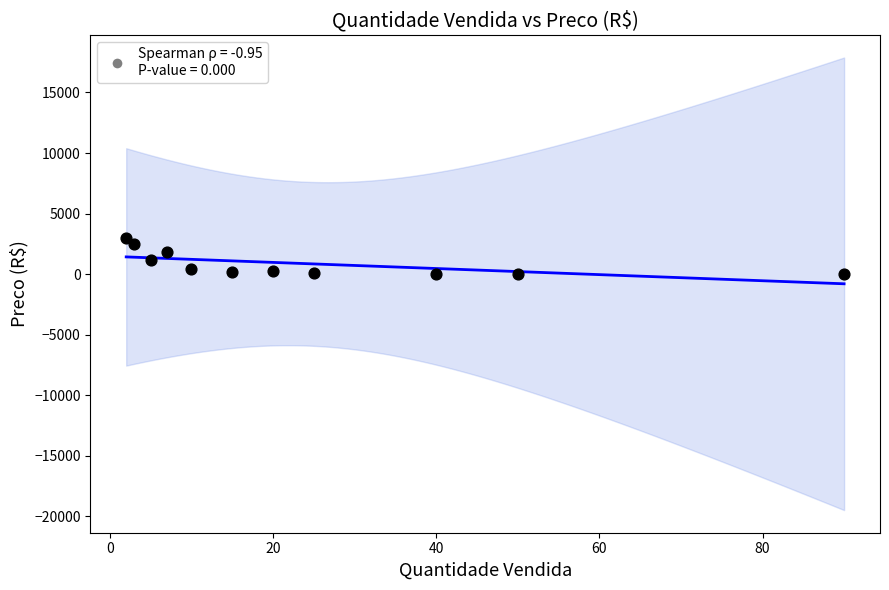

What is the range of X values (max minus min)?

88